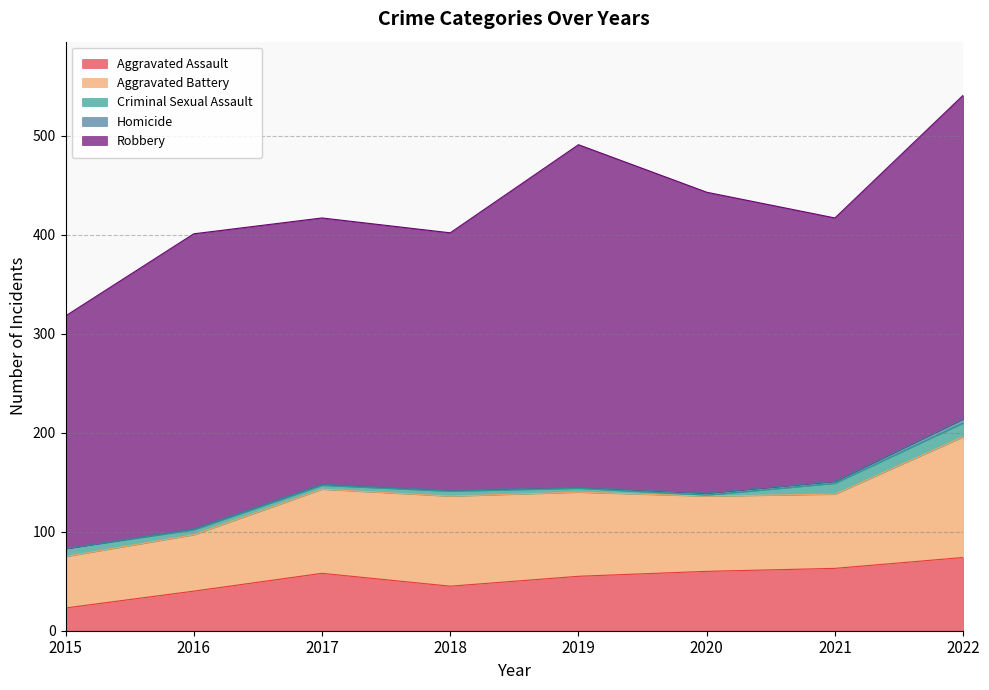

What is the difference between the Homicide values at 2020 and 2018?

1